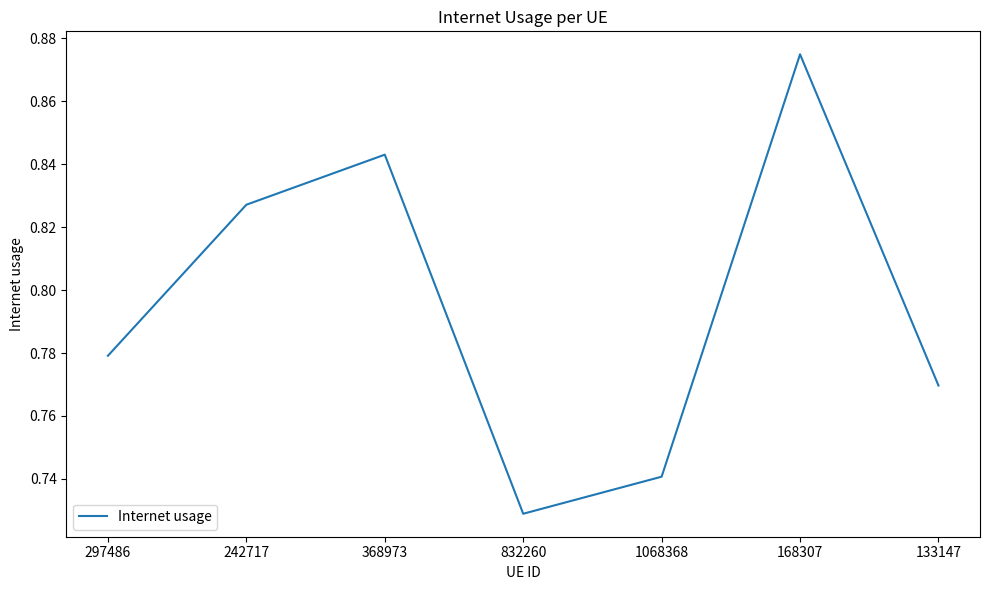

Between 133147 and 368973, which is larger?

368973